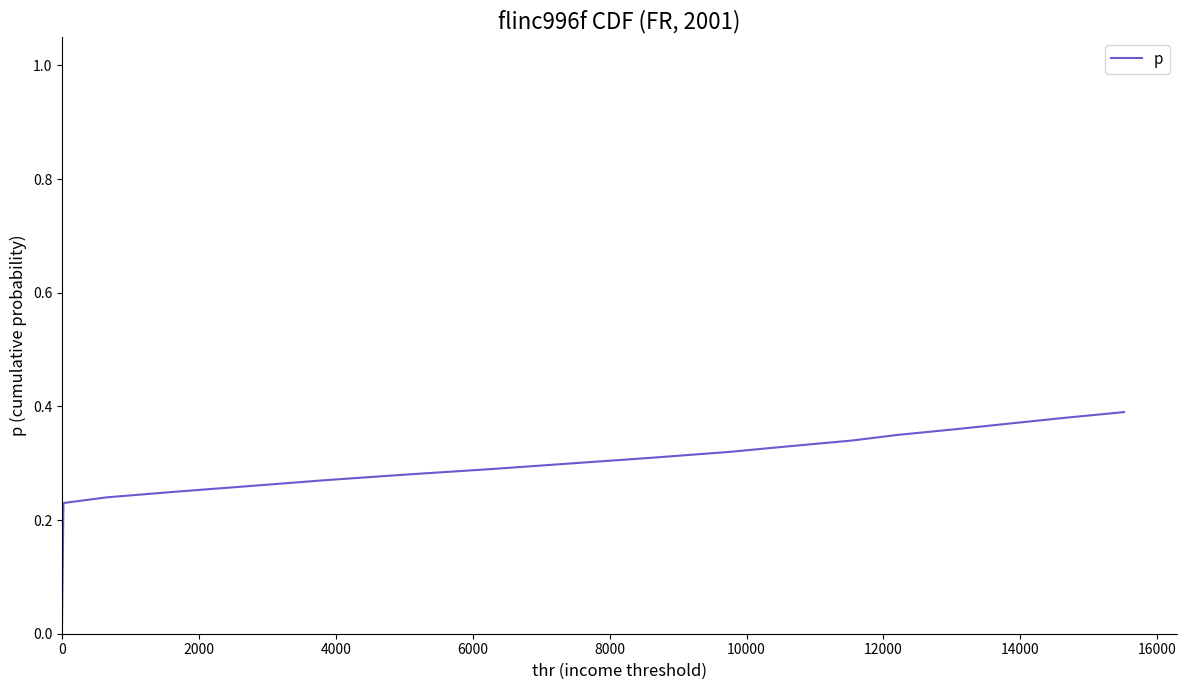

What is the difference between the maximum and minimum values?

0.4